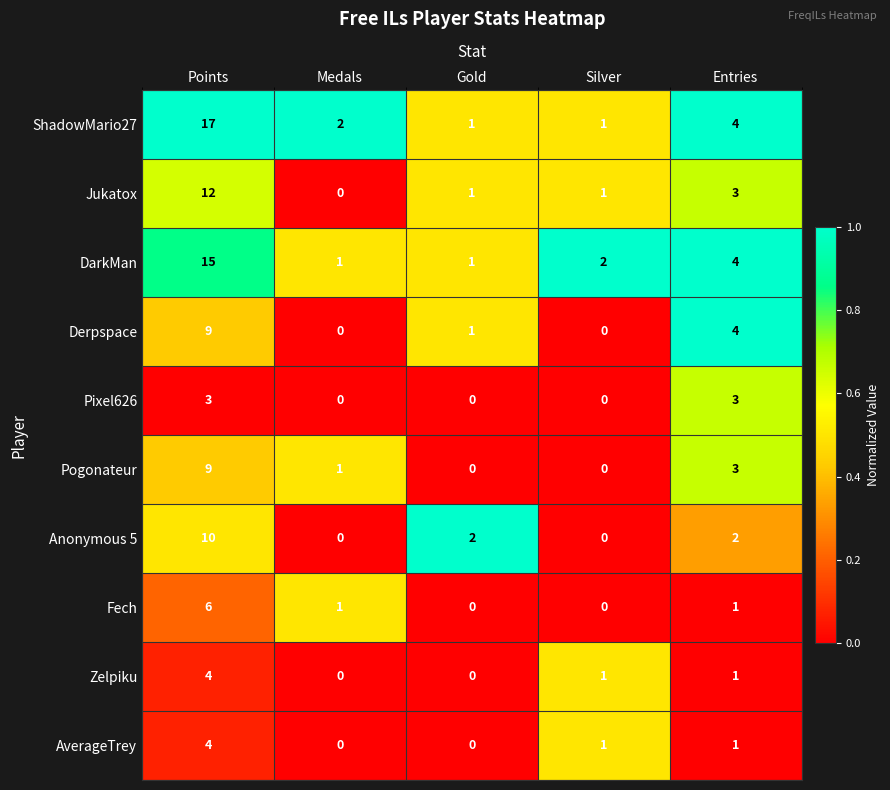

Which series has the widest spread of values?

ShadowMario27